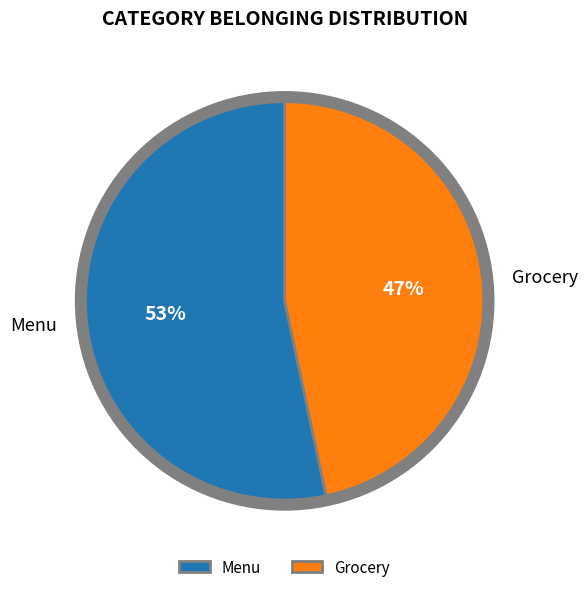

What is the largest slice in the pie chart?

Menu